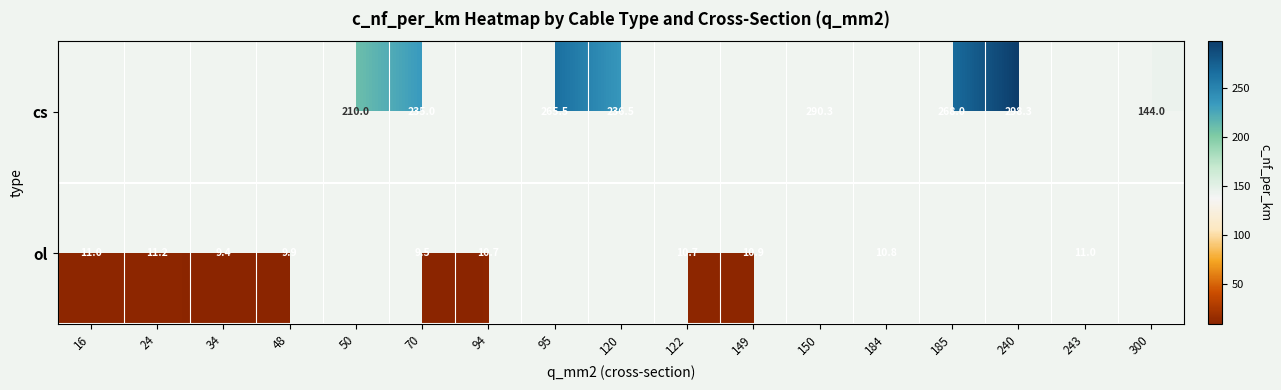

Is the value of cs at 95 greater than the value of ol at 184?

Yes